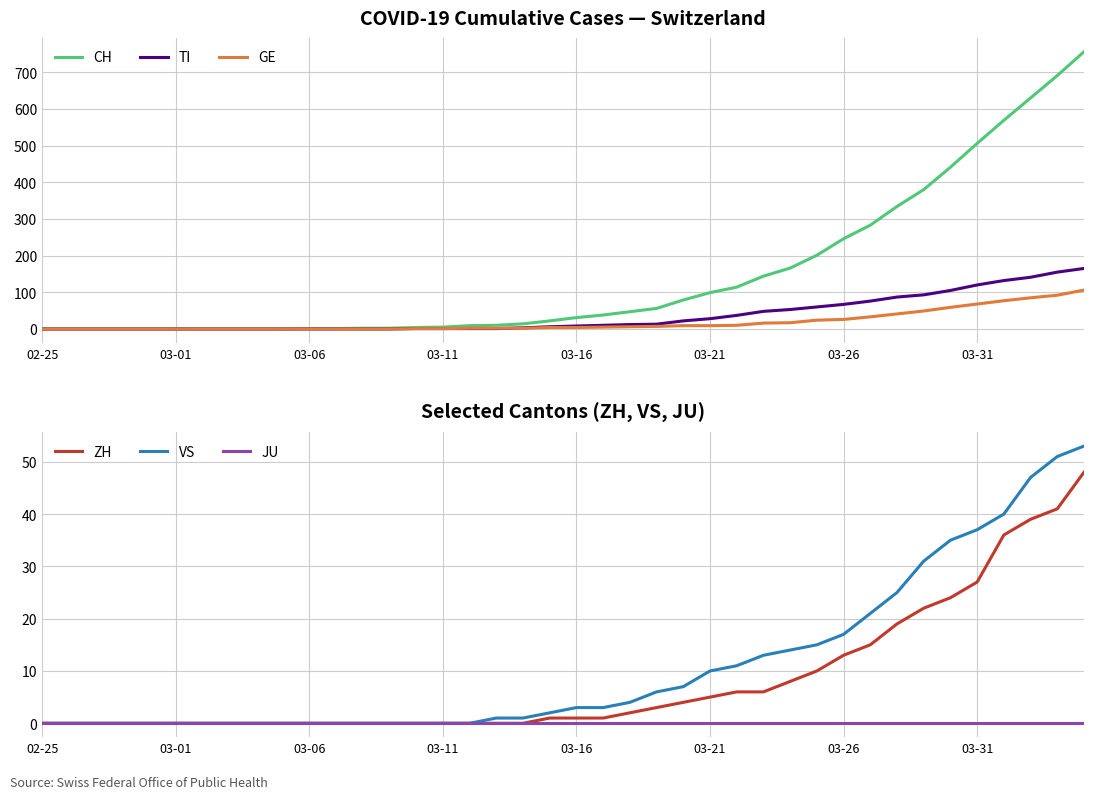

What is the maximum value for VS?

53